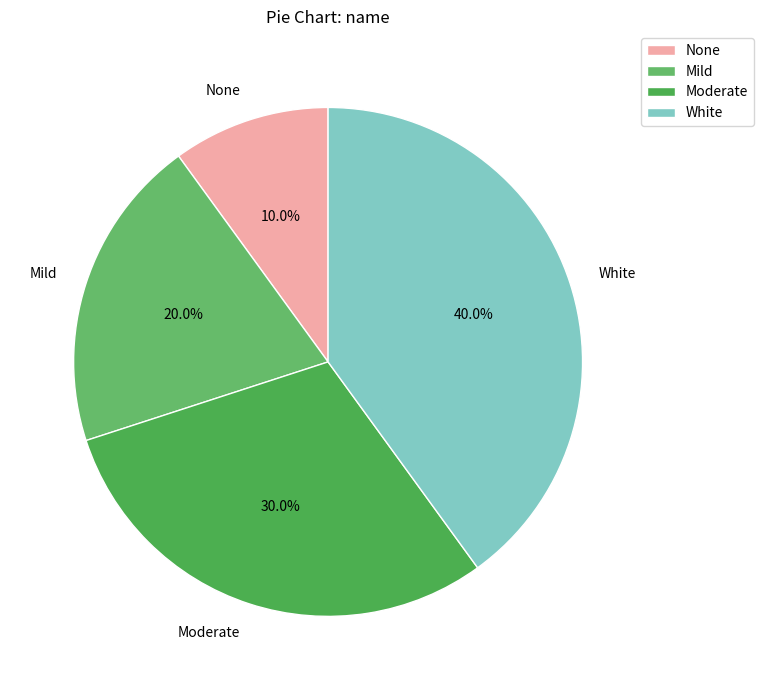

Does White account for over 50% of the chart?

No